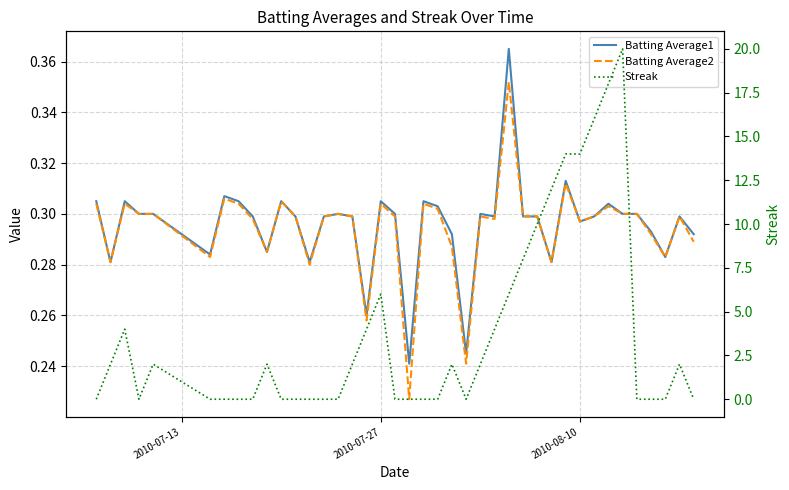

In Streak, how many points are higher than both neighbors (excluding endpoints)?

7